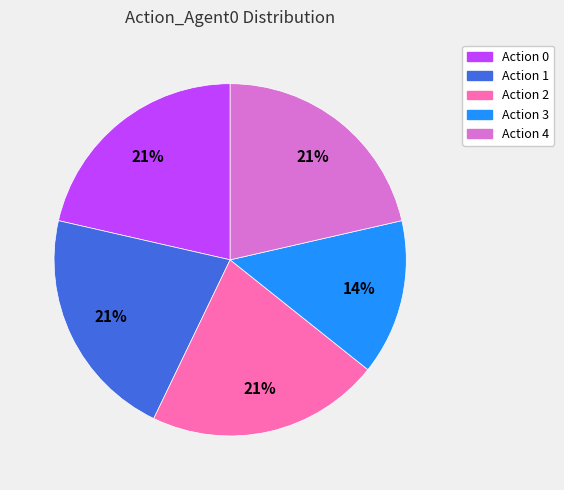

What is the ratio of the value at Action 1 to the value at Action 2?

1.0